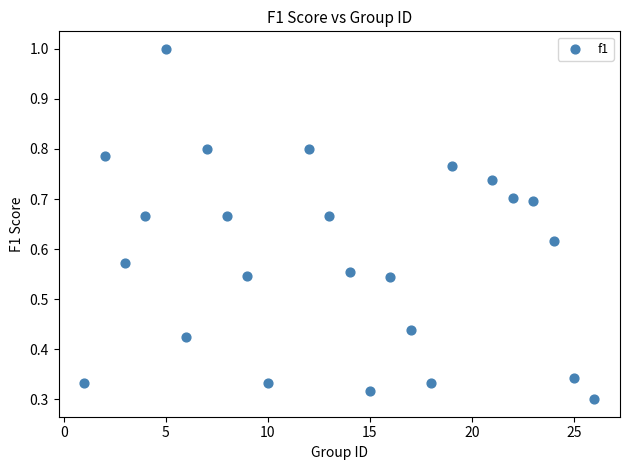

What is the range of X values (max minus min)?

25.0